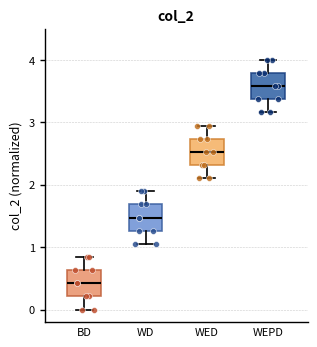

Reading left to right, transcribe this box plot: for each box, give where its median line is, the range the box spans, and where its two whiskers end, as read against the y-axis. The values are not printed on the chart, so give them approximately, as read against the axis.

BD: median 0.4, box 0.2 to 0.6, whiskers 0.0 to 0.8
WD: median 1.5, box 1.3 to 1.7, whiskers 1.1 to 1.9
WED: median 2.5, box 2.3 to 2.7, whiskers 2.1 to 2.9
WEPD: median 3.6, box 3.4 to 3.8, whiskers 3.2 to 4.0